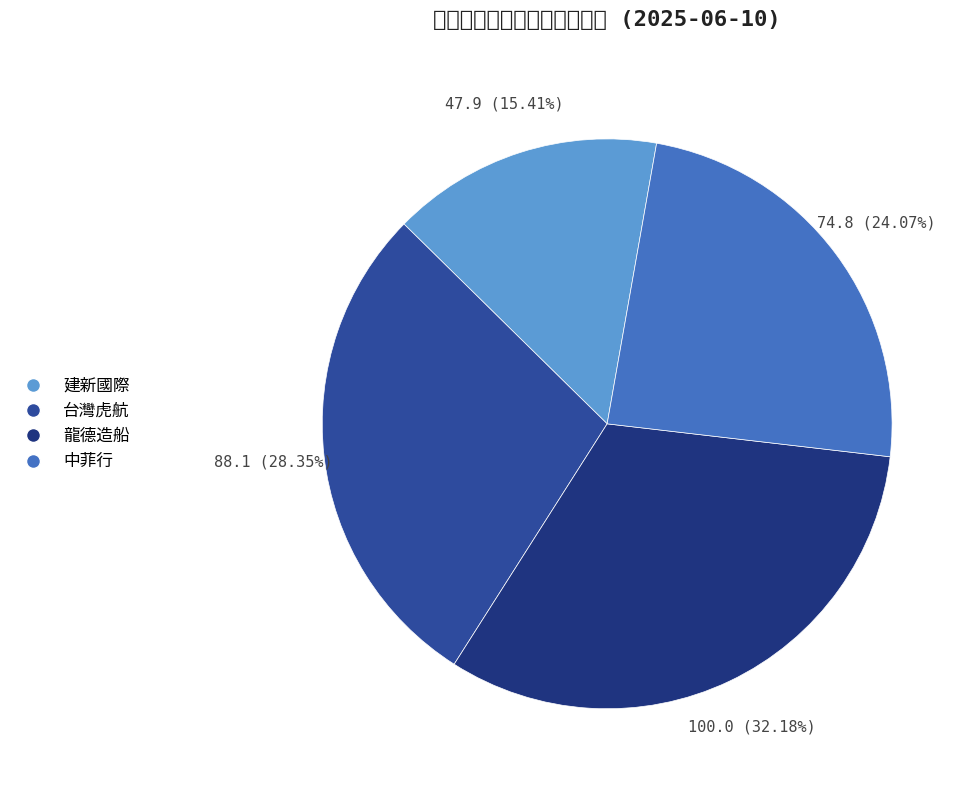

Rank the categories by value from highest to lowest.

龍德造船, 台灣虎航, 中菲行, 建新國際